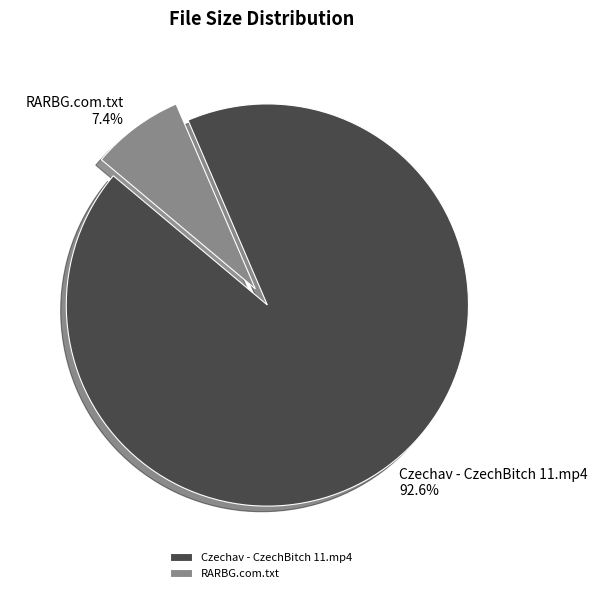

Count the number of slices in the pie.

2